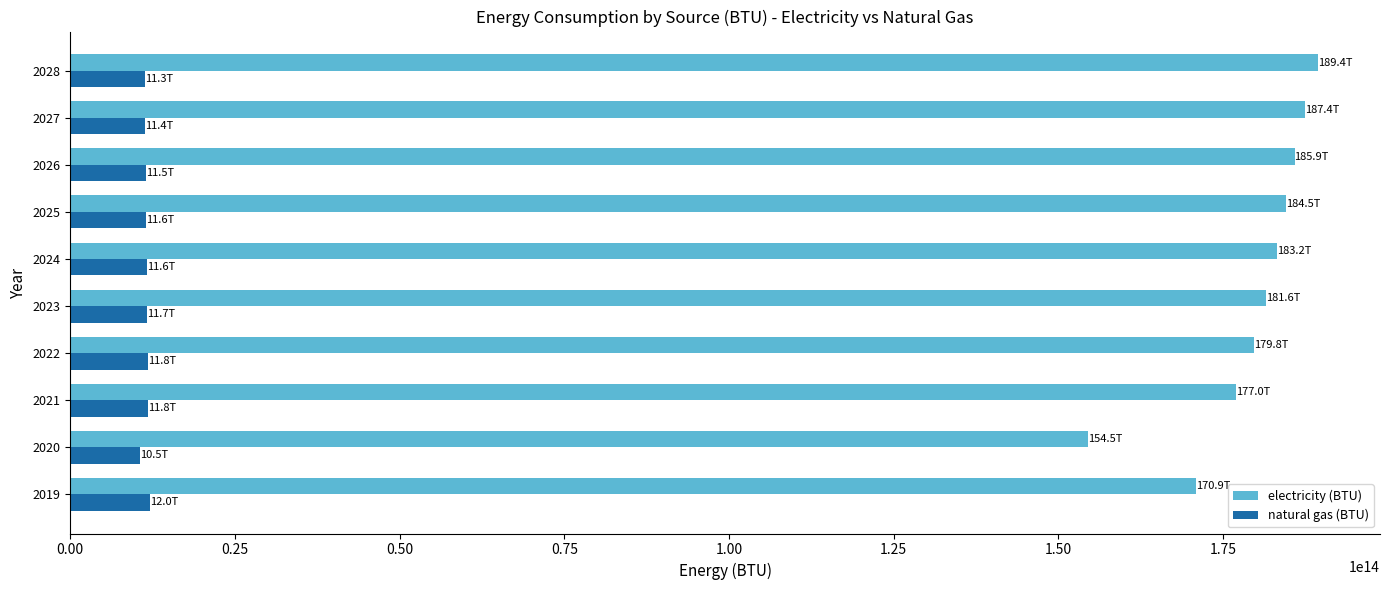

Which series has the largest total across all categories?

electricity (BTU)